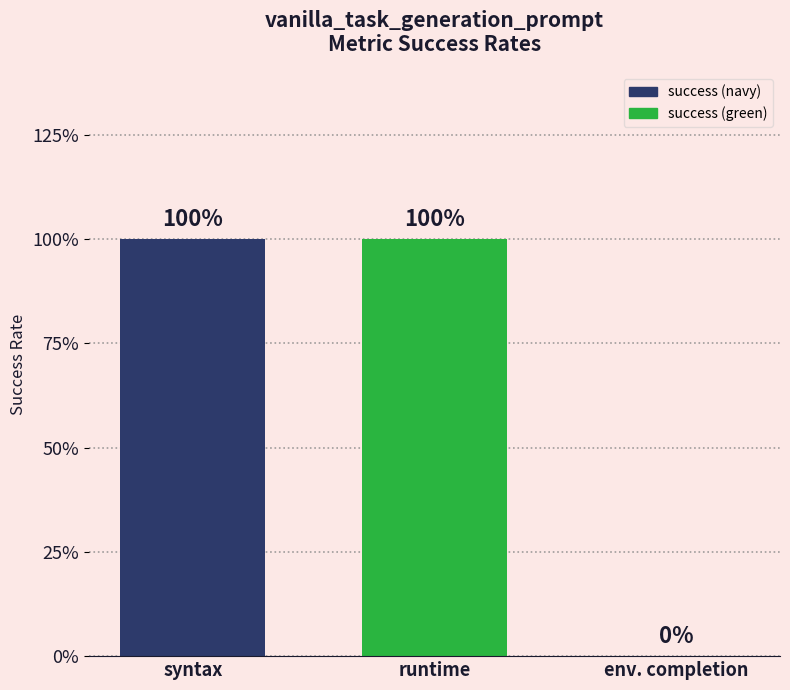

Is it true that the value at runtime is 2?

False